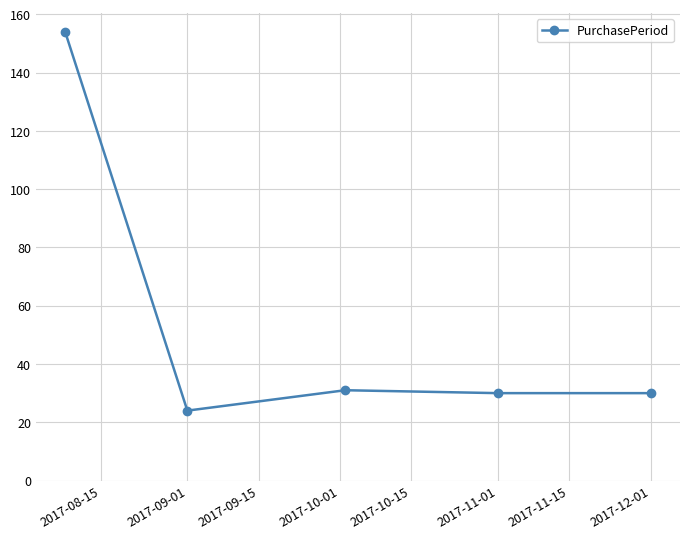

What is the difference between the maximum and second lowest values?

124